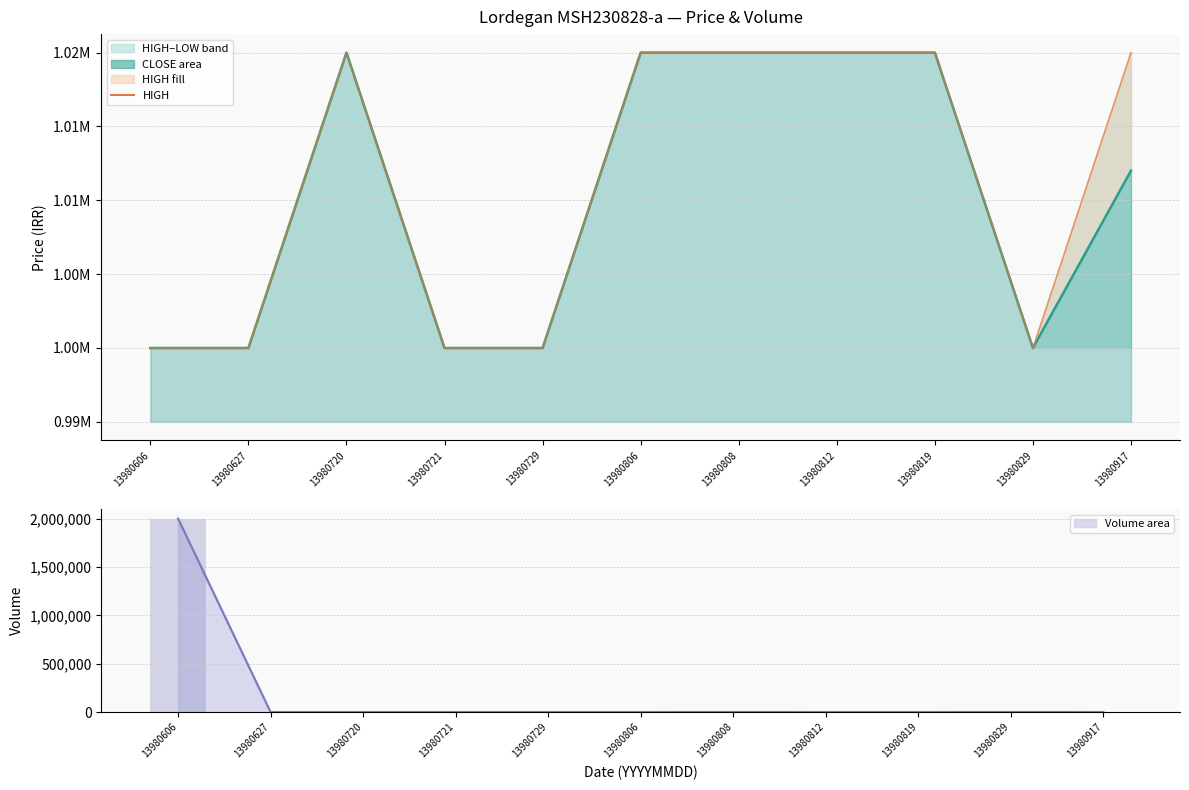

Reading right to left, what are all the values shown in this chart?

HIGH: 13980917=1020000	13980829=1000000	13980819=1019999	13980812=1019999	13980808=1020000	13980806=1020000	13980729=1000000	13980721=1000000	13980720=1020000	13980627=1000000	13980606=1000000
VOL bars: 13980917=10	13980829=485	13980819=1	13980812=2	13980808=488	13980806=1	13980729=1	13980721=50	13980720=51	13980627=2	13980606=2000000